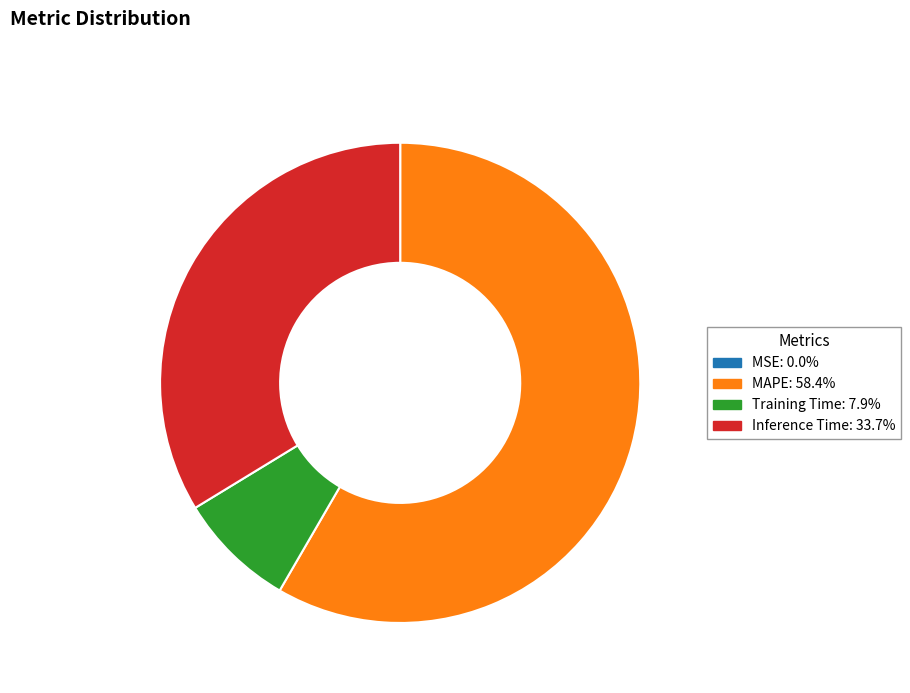

Which category has the biggest portion of the pie?

MAPE